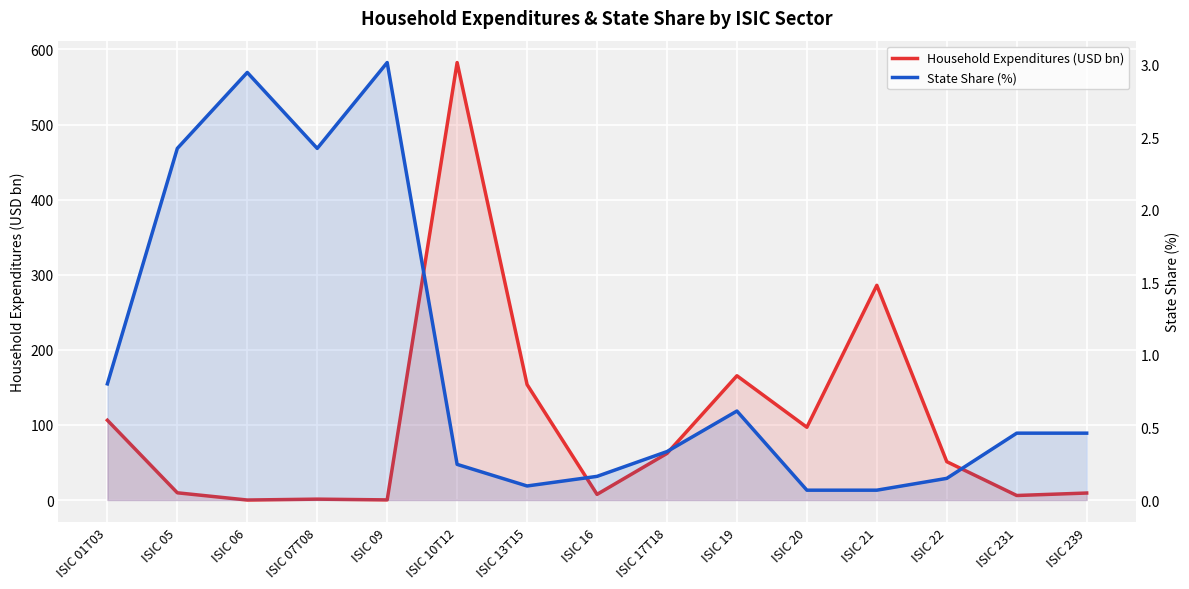

Between ISIC 19 and ISIC 231, which is larger?

ISIC 19